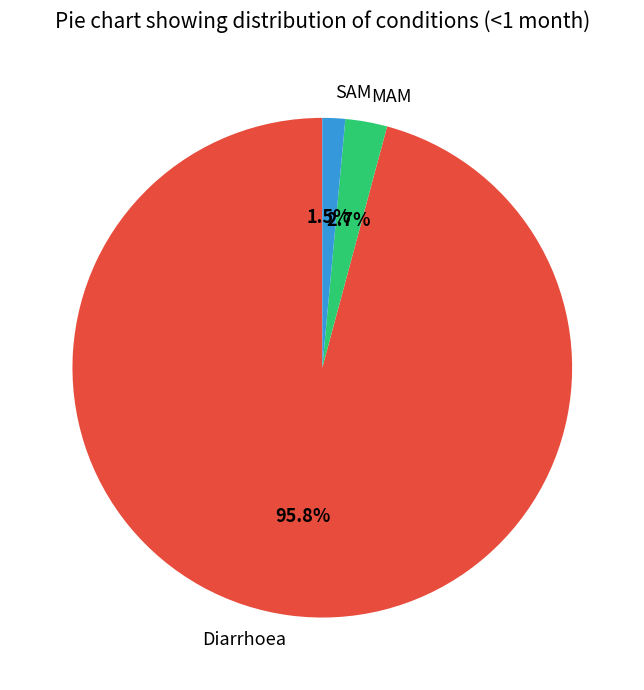

How many segments does this pie chart have?

3